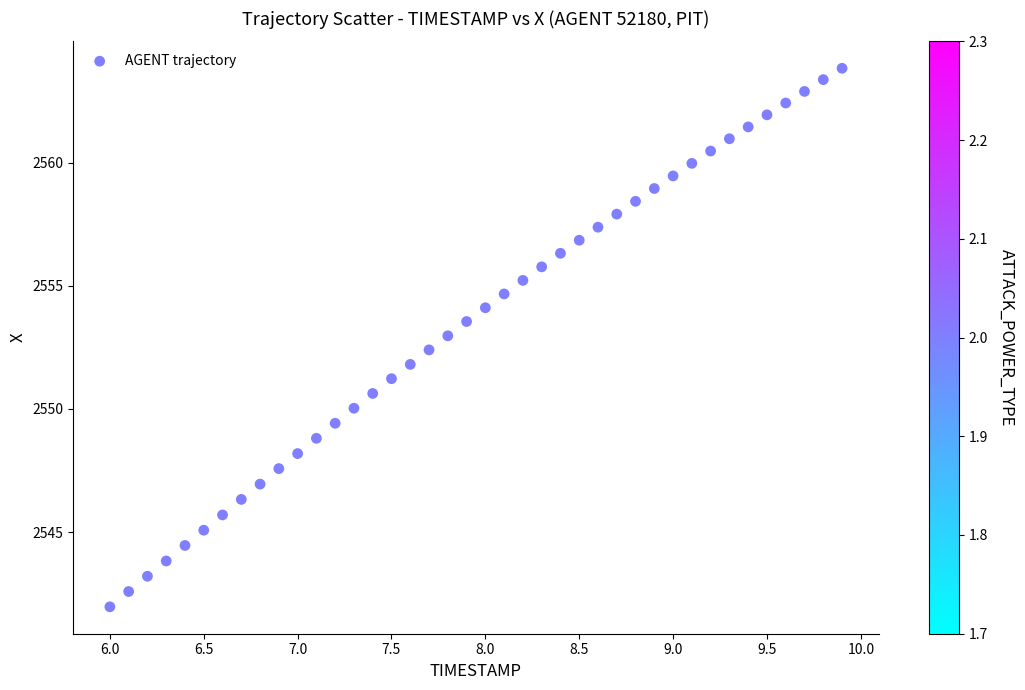

What is the range of Y values (max minus min)?

21.9